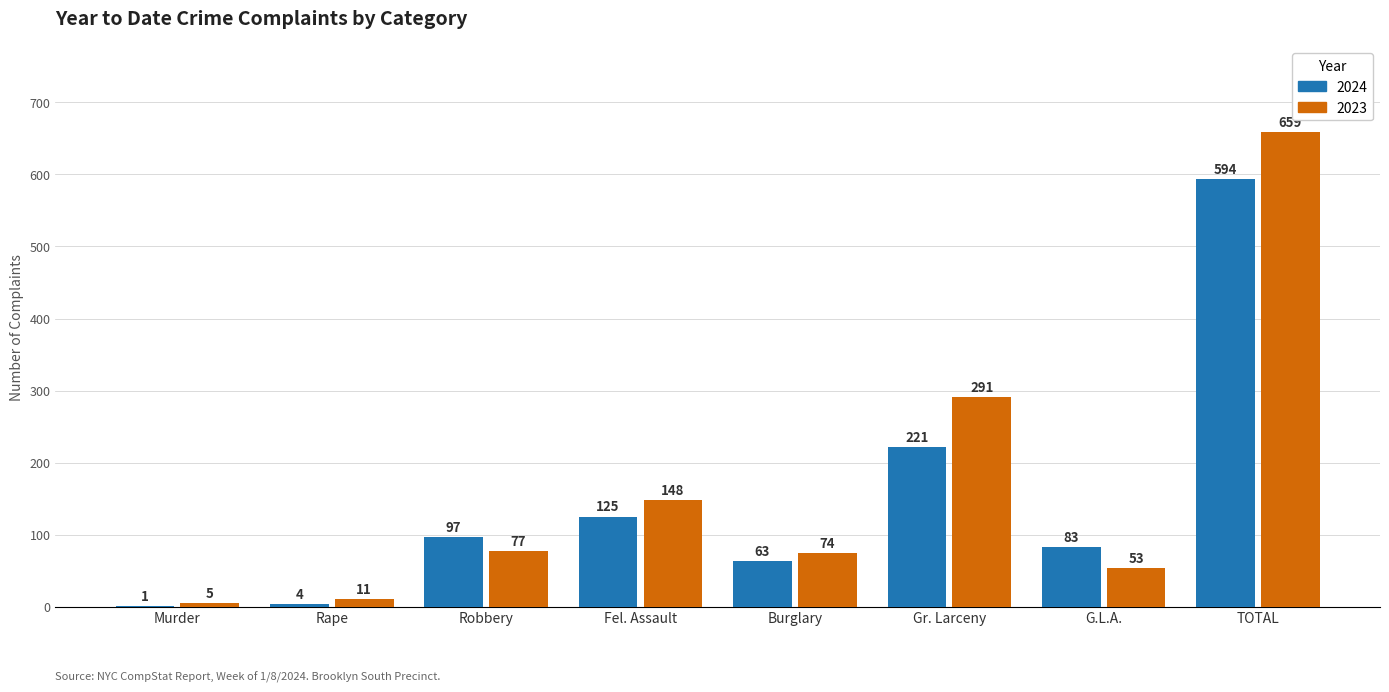

What is the maximum value shown in the chart?

659